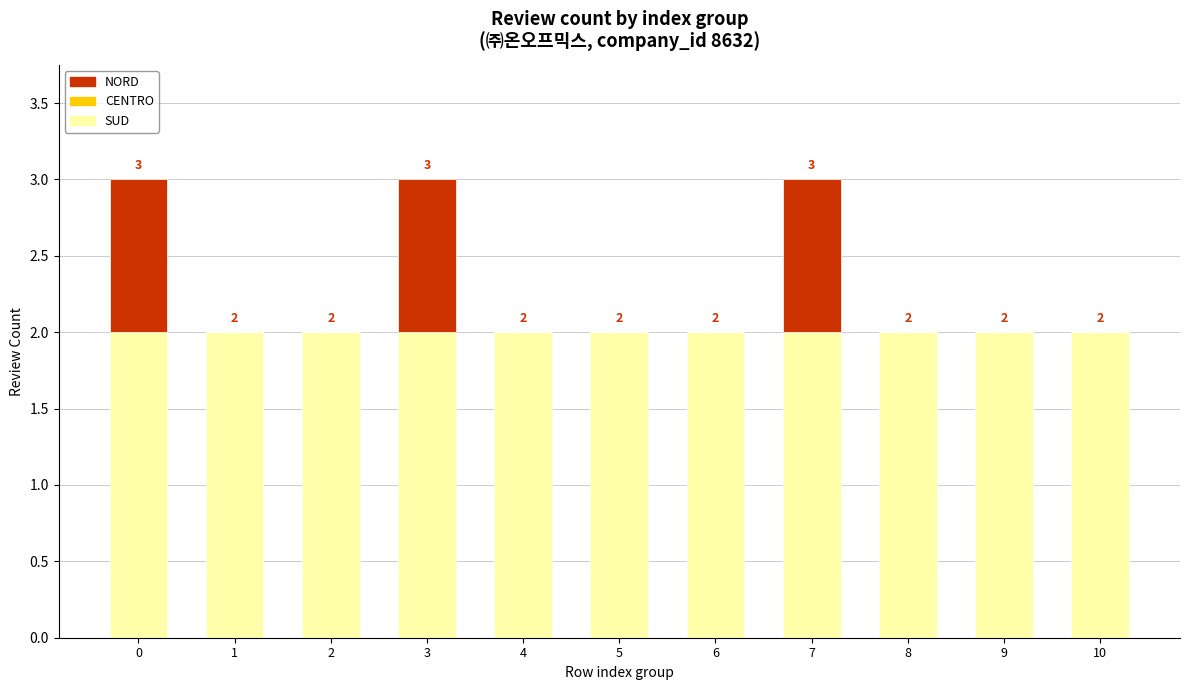

Reading right to left, list the values for the SUD series.

10=2	9=2	8=2	7=2	6=2	5=2	4=2	3=2	2=2	1=2	0=2